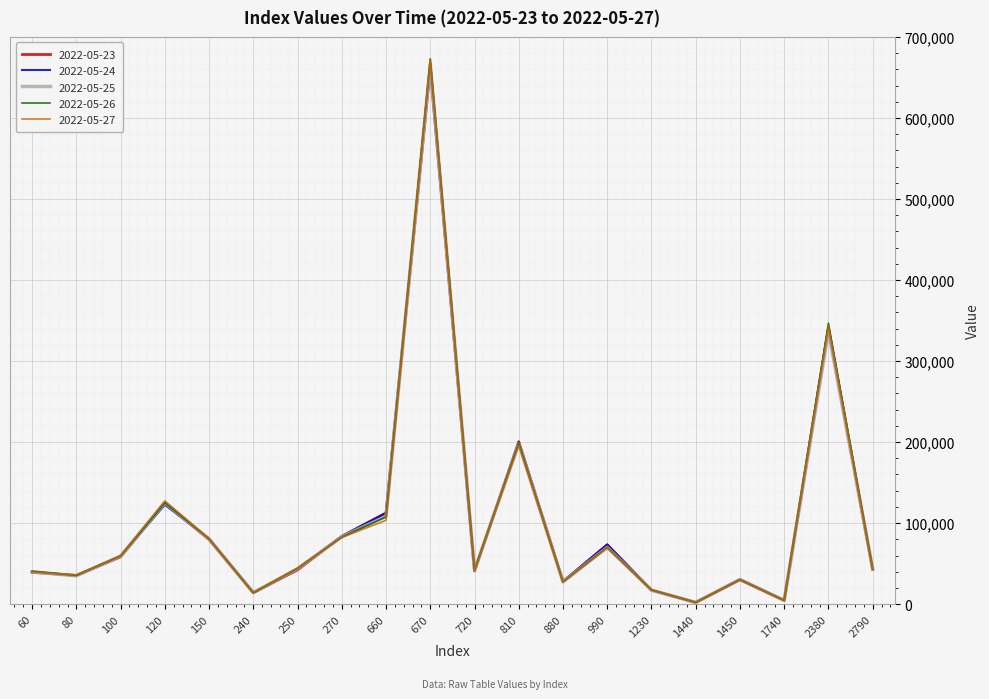

What value does the 2022-05-25 series have at 1740?

4580.8